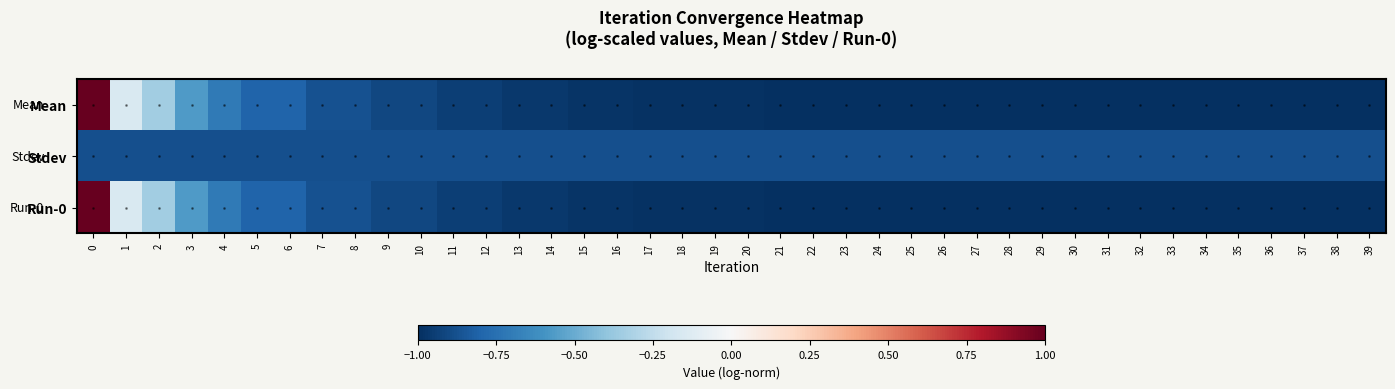

At how many categories does at least one series exceed 0?

1